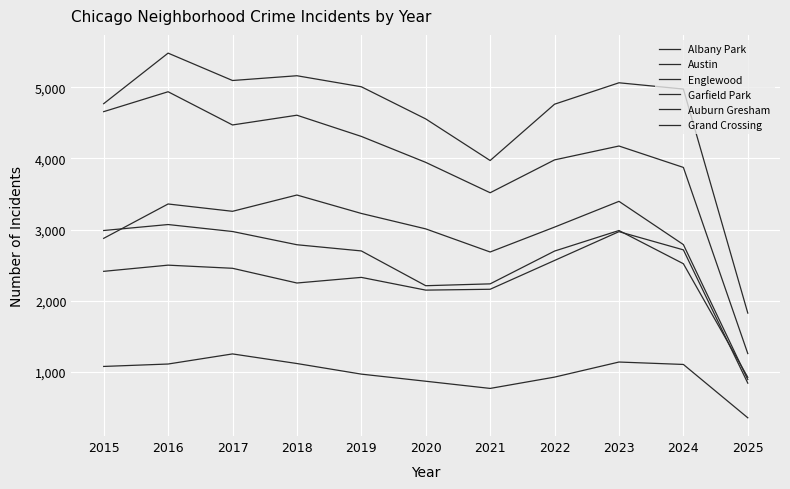

How many lines are shown in the chart?

6